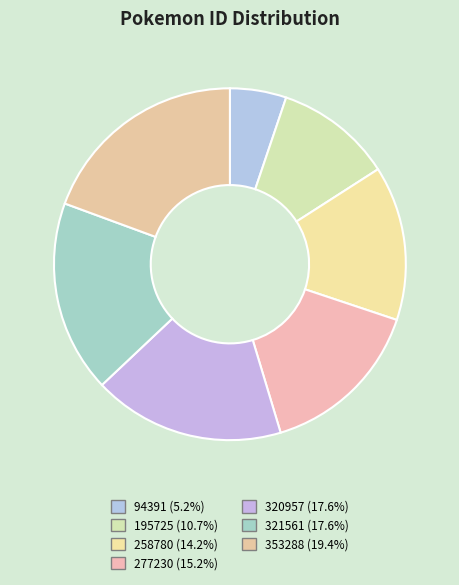

How many segments does this pie chart have?

7